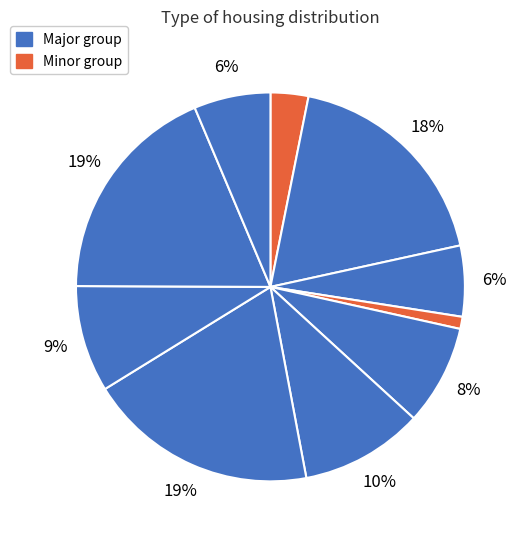

How many segments does this pie chart have?

10